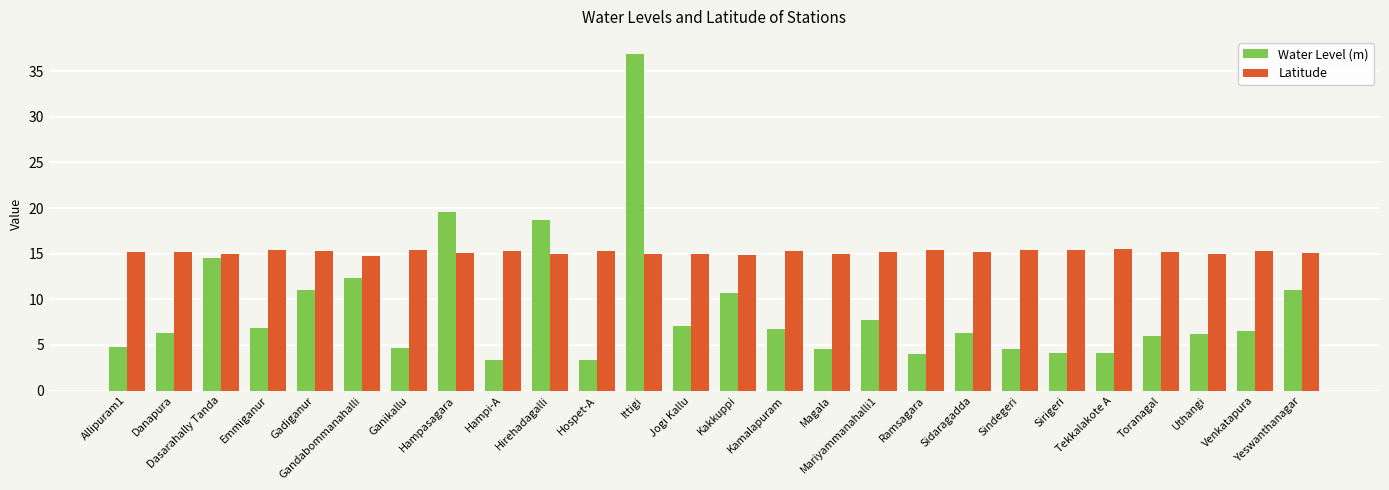

What is the value of the Latitude bar at the 7th from the left?

15.4